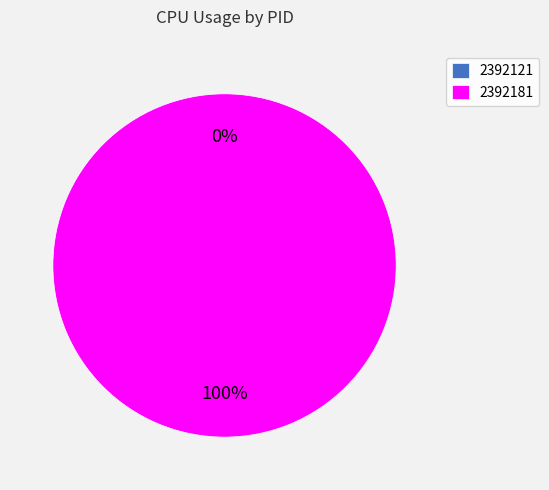

Rank the categories by value from lowest to highest.

2392121, 2392181